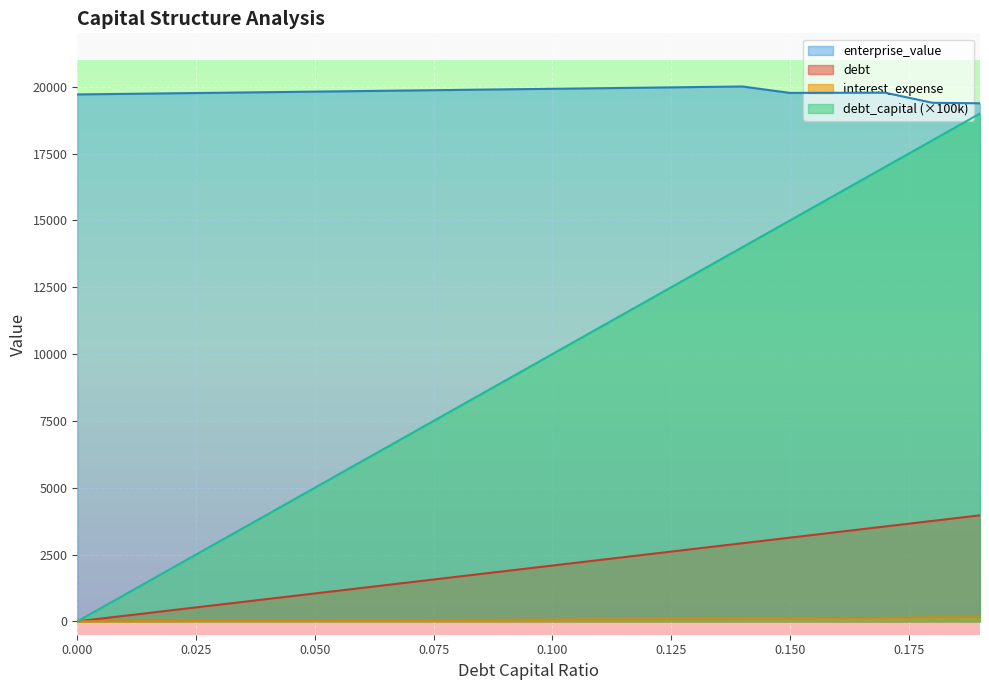

Which series has the widest spread of values?

debt_capital (×100k)